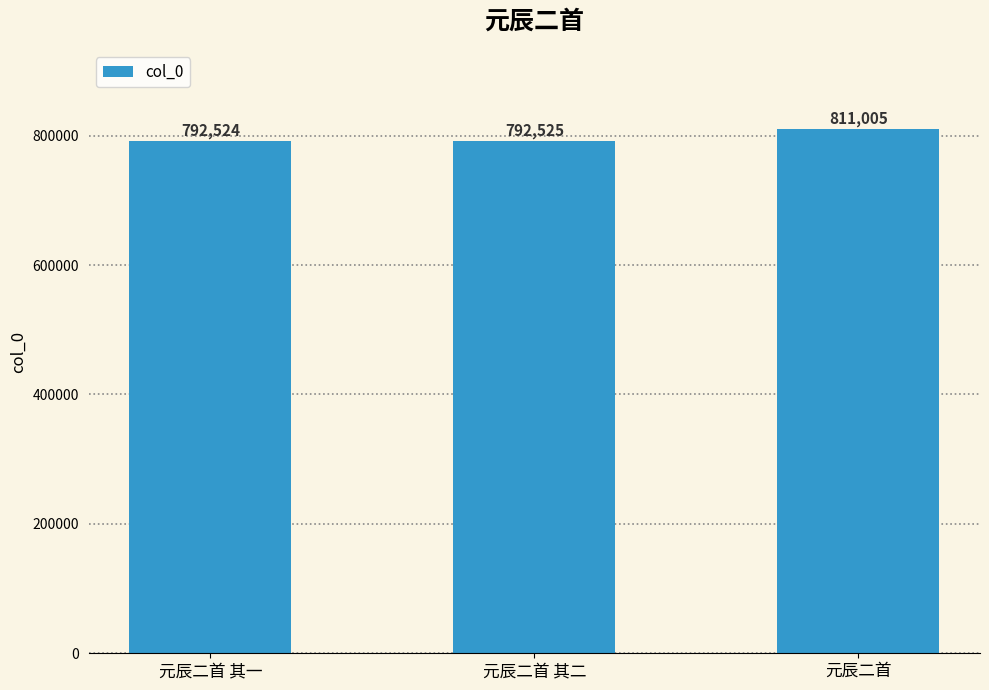

What is the average value?

798685